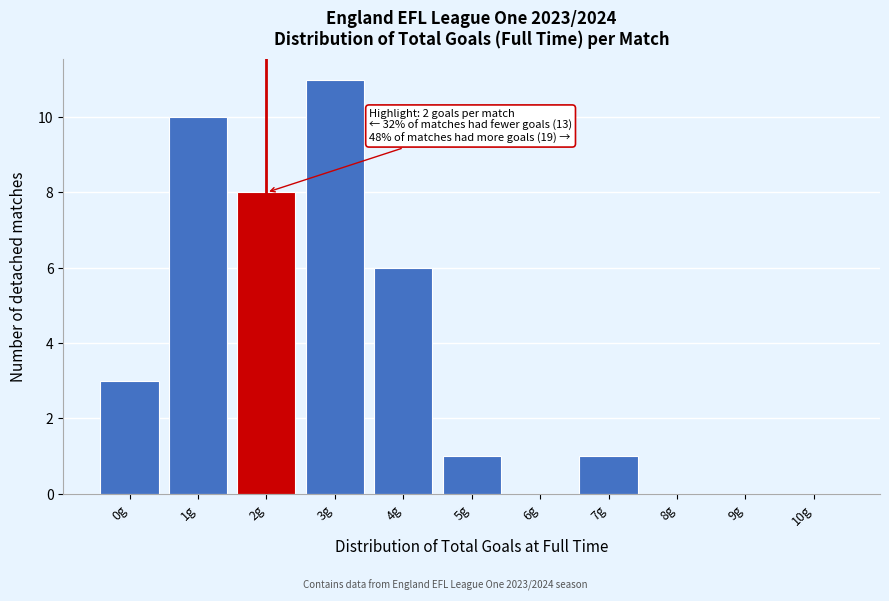

Over which range of the x-axis is the bar tallest?

2.5 to 3.5